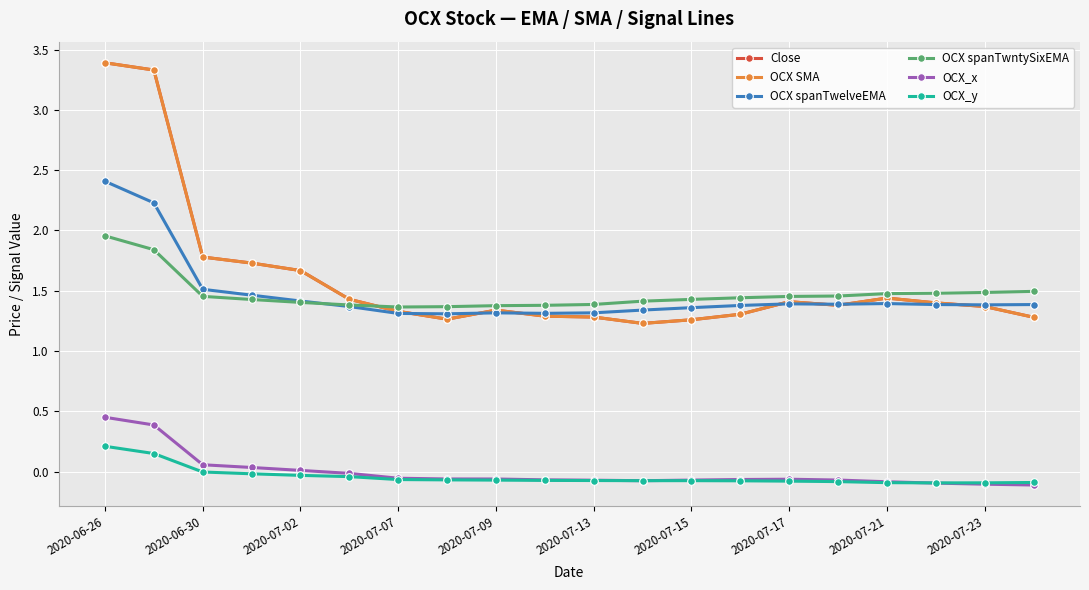

What is the minimum value shown in the chart?

-0.1